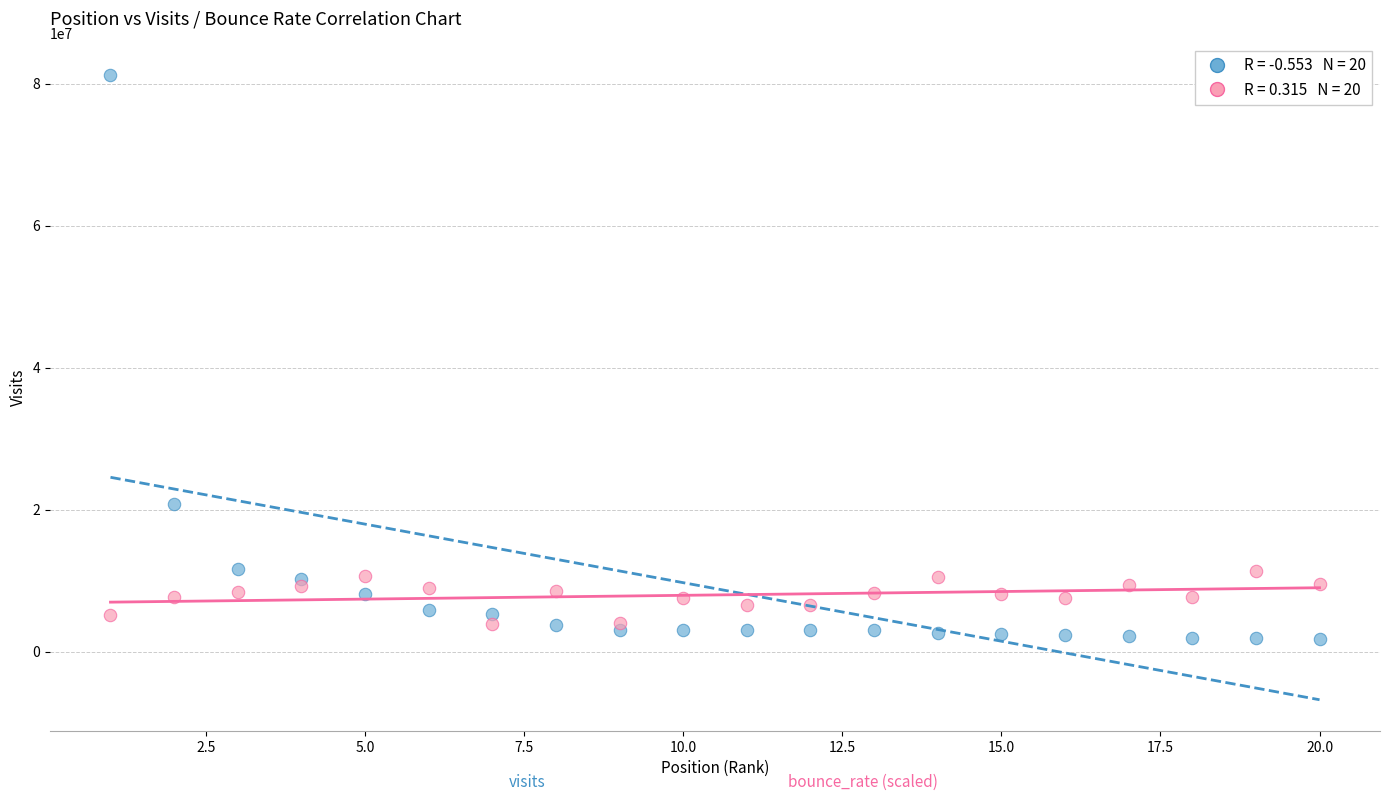

Across all series, what Y value is closest to 41581784?

20804303.0